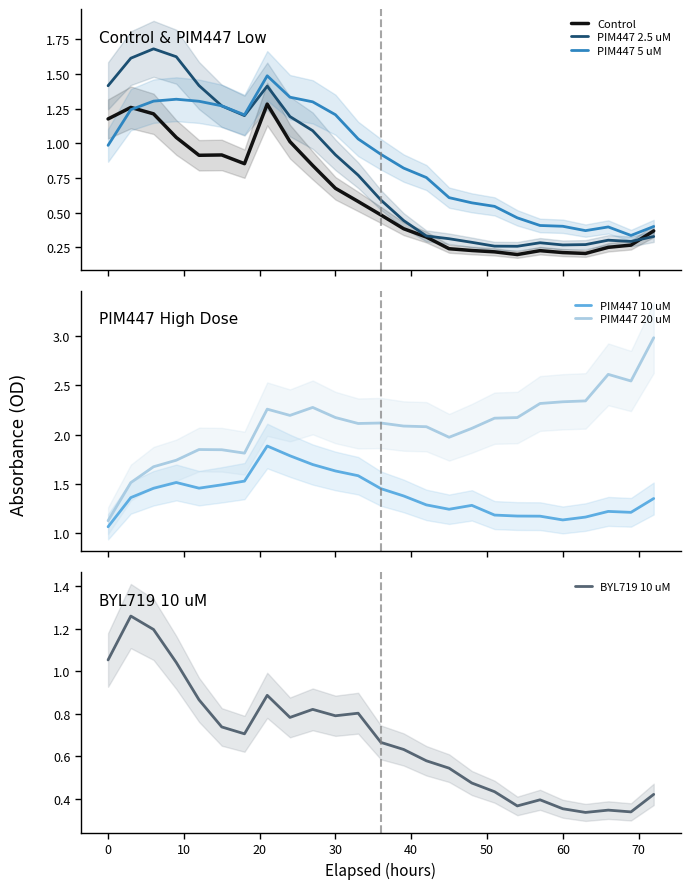

Reading left to right, list all the values displayed in this chart.

Control: 1.2	1.3	1.2	1.0	0.9	0.9	0.9	1.3	1.0	0.8	0.7	0.6	0.5	0.4	0.3	0.2	0.2	0.2	0.2	0.2	0.2	0.2	0.3	0.3	0.4
PIM447 2.5 uM: 1.4	1.6	1.7	1.6	1.4	1.3	1.2	1.4	1.2	1.1	0.9	0.8	0.6	0.4	0.3	0.3	0.3	0.3	0.3	0.3	0.3	0.3	0.3	0.3	0.3
PIM447 5 uM: 1.0	1.2	1.3	1.3	1.3	1.3	1.2	1.5	1.3	1.3	1.2	1.0	0.9	0.8	0.8	0.6	0.6	0.5	0.5	0.4	0.4	0.4	0.4	0.3	0.4
PIM447 10 uM: 1.1	1.4	1.5	1.5	1.5	1.5	1.5	1.9	1.8	1.7	1.6	1.6	1.5	1.4	1.3	1.2	1.3	1.2	1.2	1.2	1.1	1.2	1.2	1.2	1.4
PIM447 20 uM: 1.1	1.5	1.7	1.7	1.8	1.8	1.8	2.3	2.2	2.3	2.2	2.1	2.1	2.1	2.1	2.0	2.1	2.2	2.2	2.3	2.3	2.3	2.6	2.5	3.0
BYL719 10 uM: 1.1	1.3	1.2	1.0	0.9	0.7	0.7	0.9	0.8	0.8	0.8	0.8	0.7	0.6	0.6	0.5	0.5	0.4	0.4	0.4	0.4	0.3	0.3	0.3	0.4